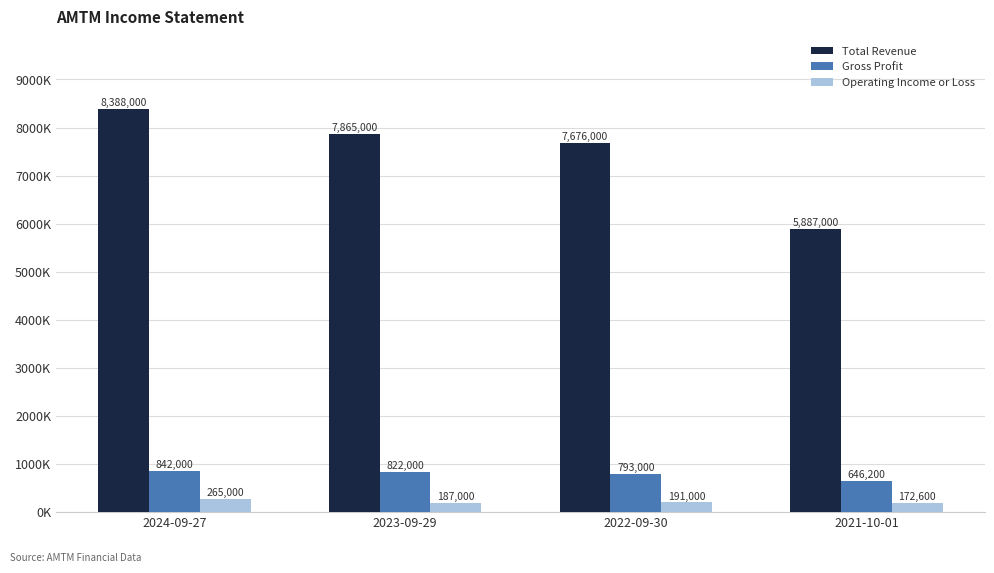

At 2024-09-27, list the series in order from largest to smallest.

Total Revenue, Gross Profit, Operating Income or Loss